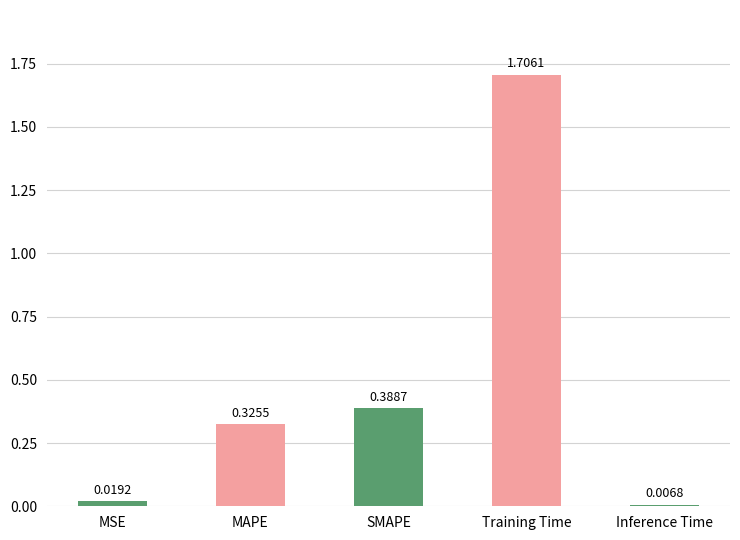

Are the bars horizontal?

No